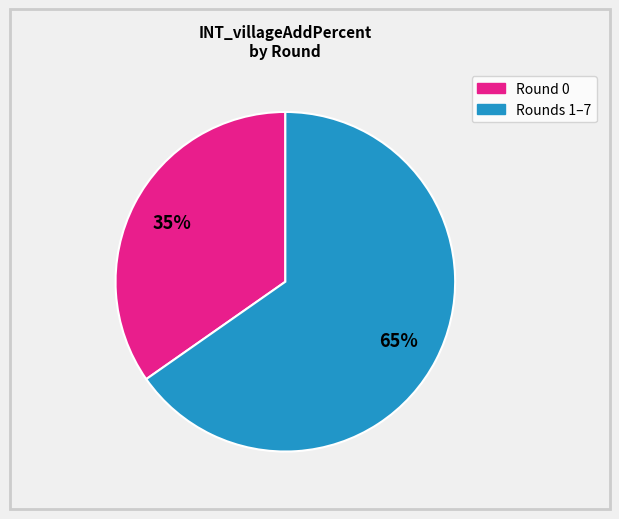

Does any single category account for the majority?

Yes